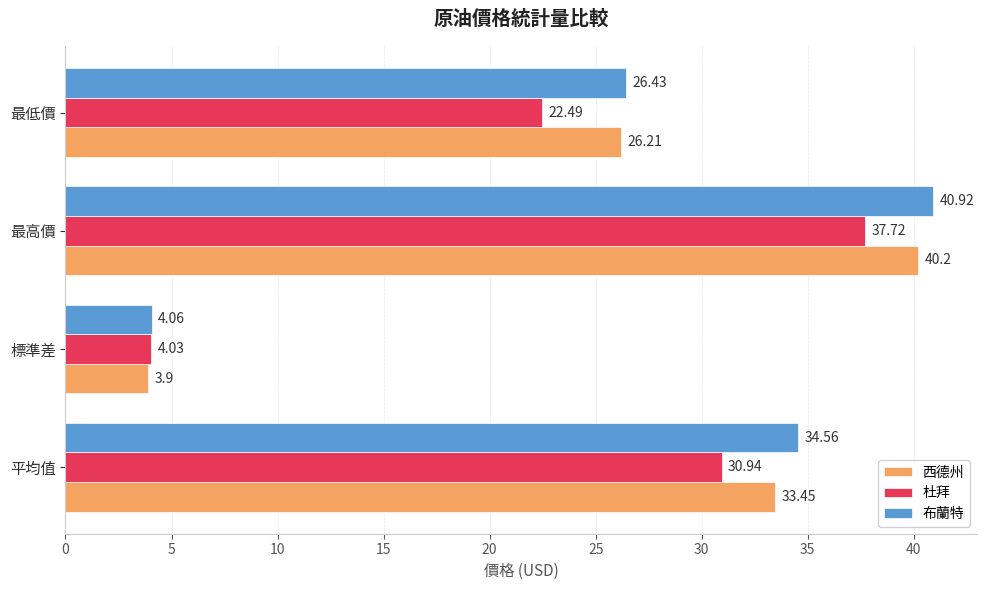

Which series has the largest range (max minus min)?

布蘭特